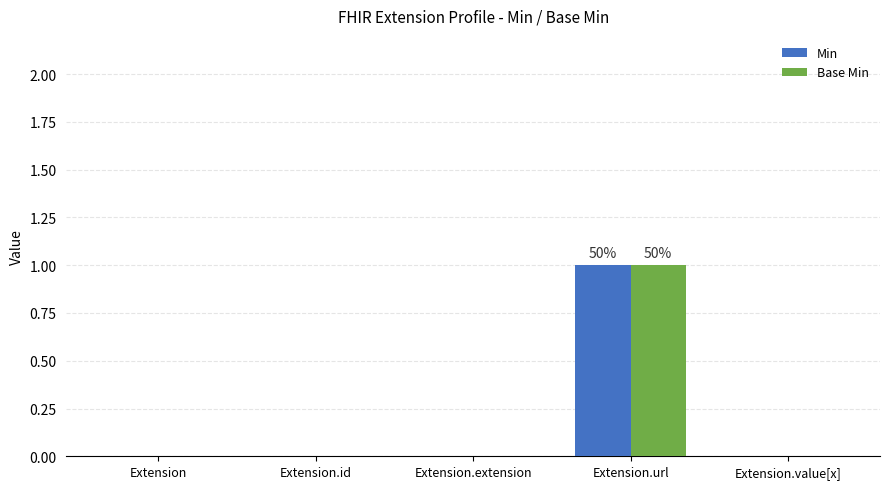

Which category has the highest value across all series?

Extension.url